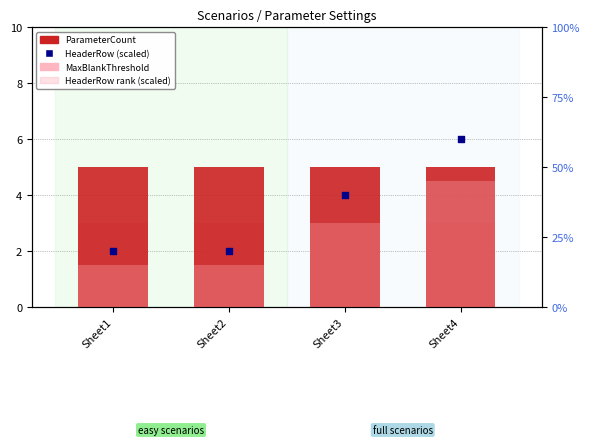

Which series contains the lowest Y value?

MaxBlankThreshold